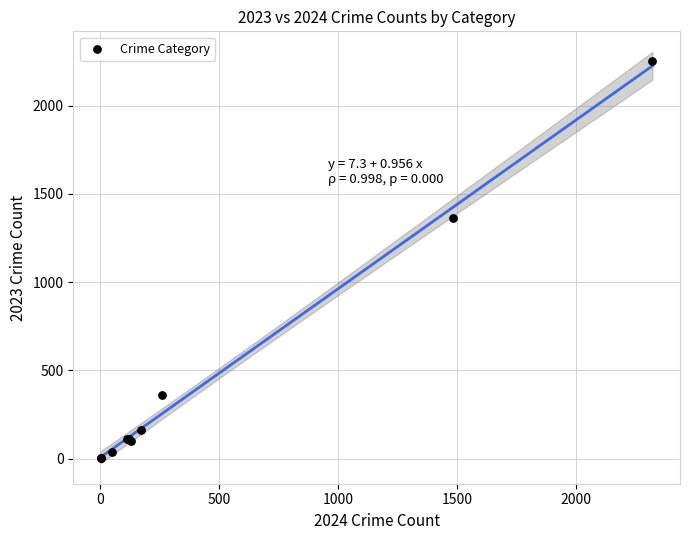

What Y value in the scatter plot is closest to 1128?

1363